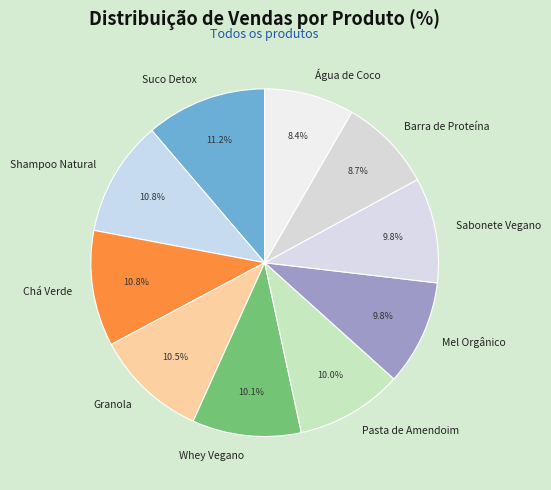

Is Barra de Proteína the majority of the pie?

No